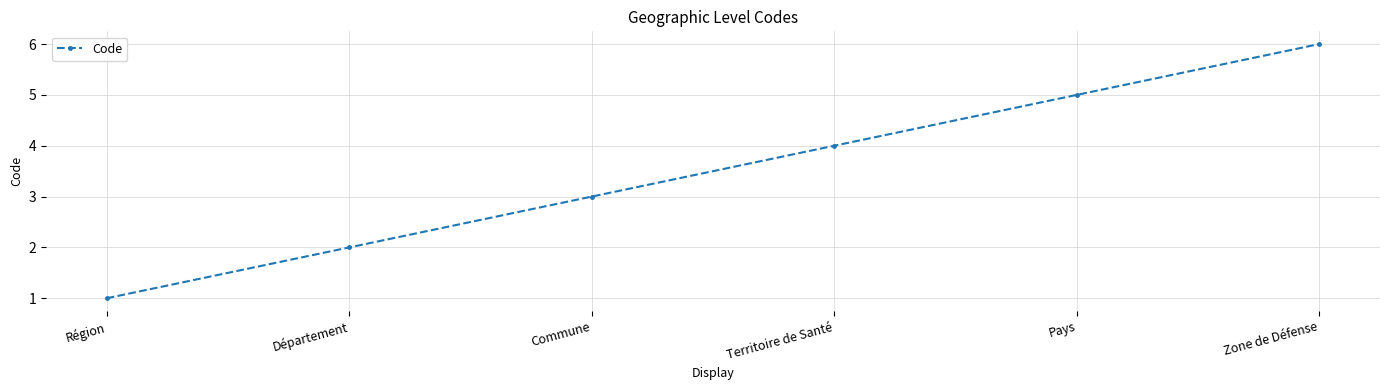

What is the greatest value displayed?

6